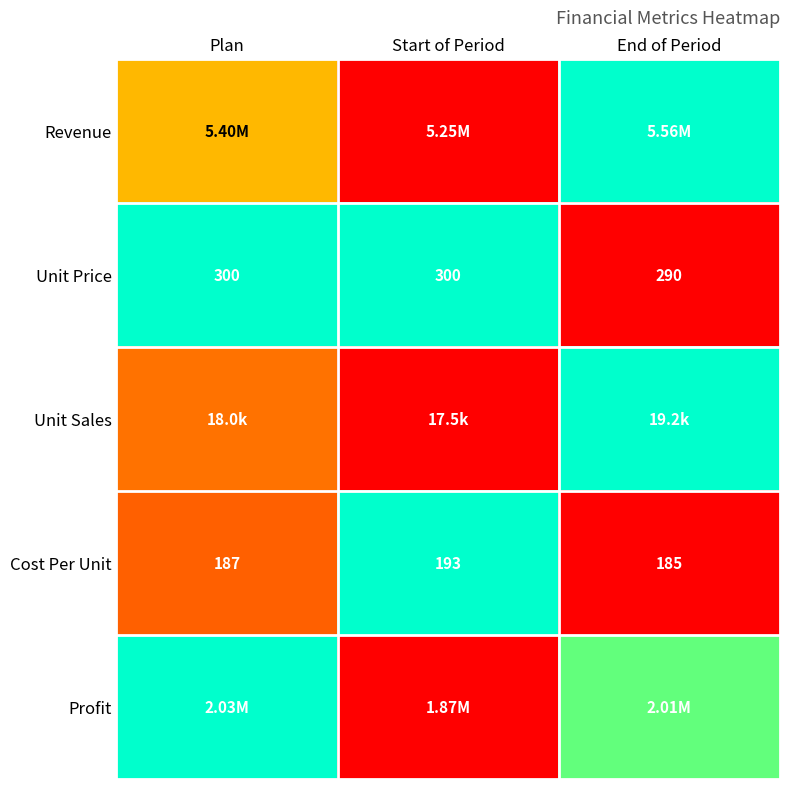

At which label is Cost Per Unit closest to 189?

Plan